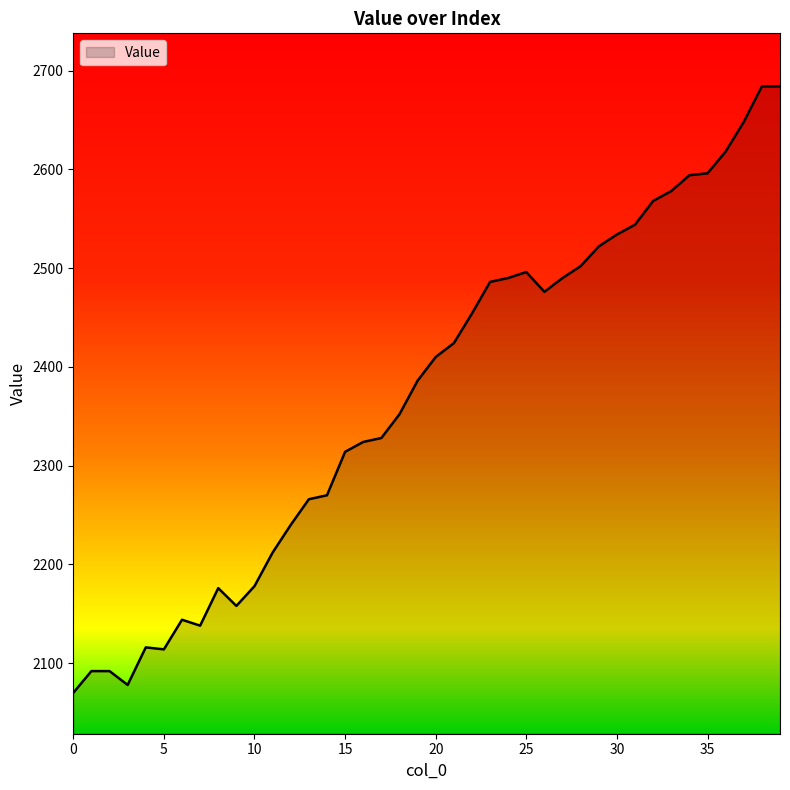

What is the difference between the maximum and minimum values?

614